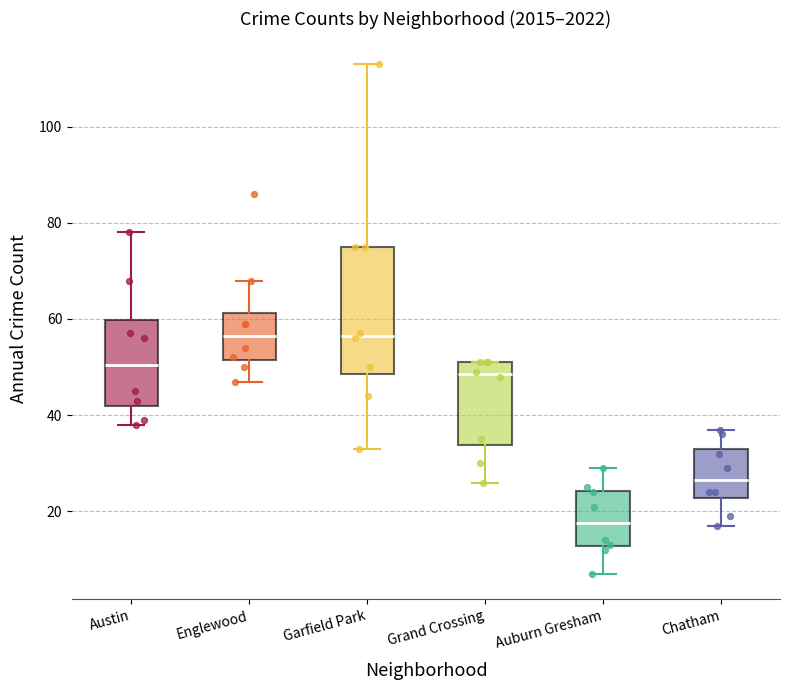

Which box is the tallest, from its lower edge to its upper edge?

Garfield Park